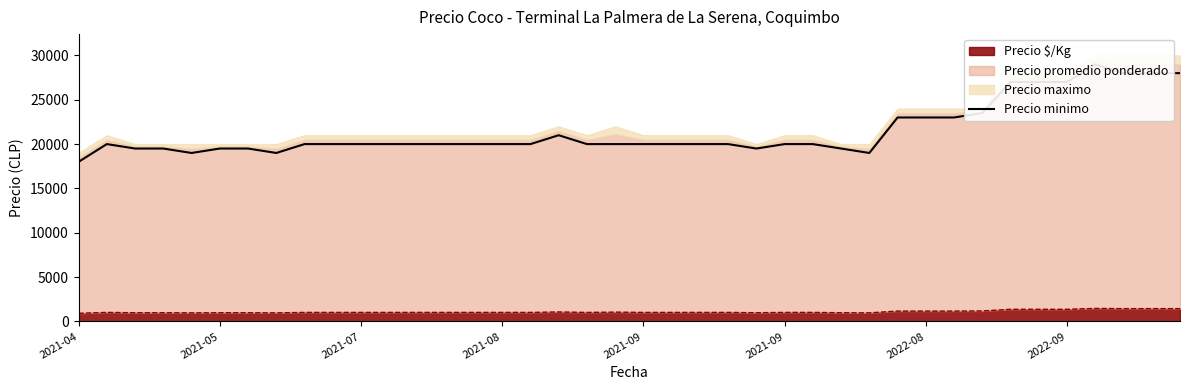

Does the chart display data point markers on the line(s)?

No